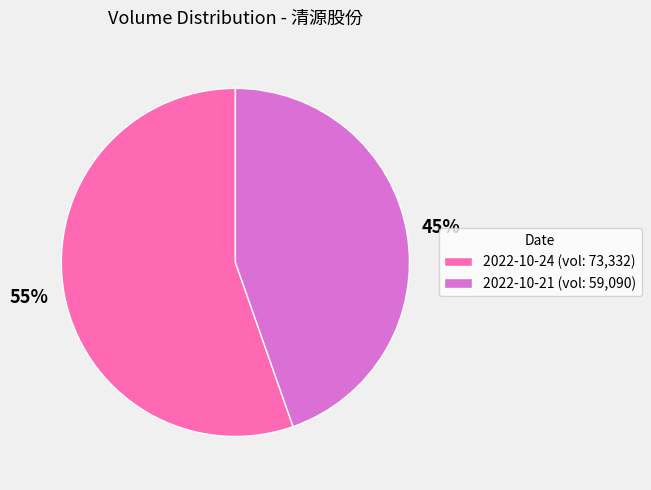

Combined, do 2022-10-21 (vol: 59,090) and 2022-10-24 (vol: 73,332) account for over 50%?

Yes